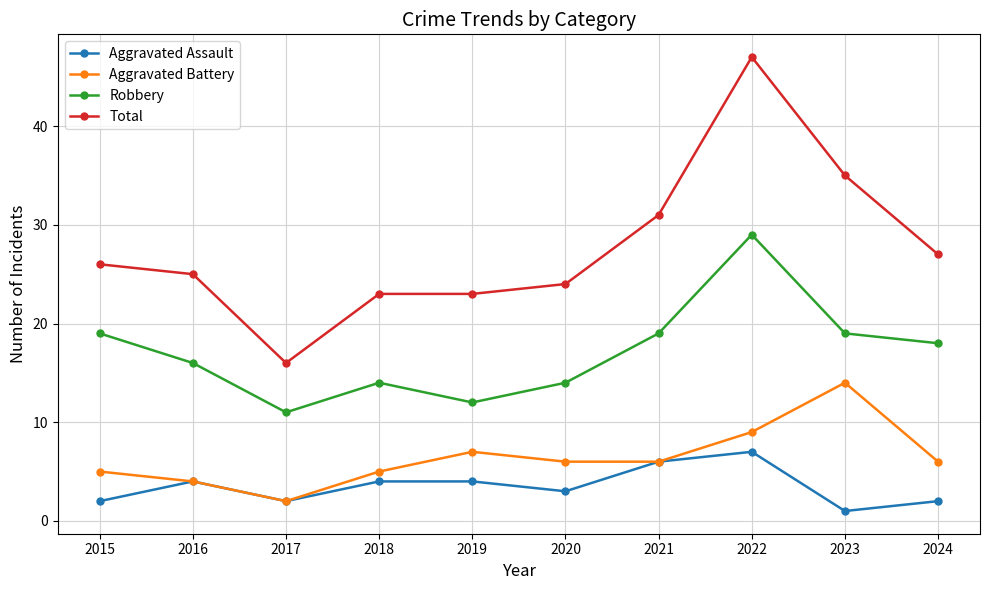

Reading left to right, what are all the values shown in this chart?

Aggravated Assault: 2	4	2	4	4	3	6	7	1	2
Aggravated Battery: 5	4	2	5	7	6	6	9	14	6
Robbery: 19	16	11	14	12	14	19	29	19	18
Total: 26	25	16	23	23	24	31	47	35	27